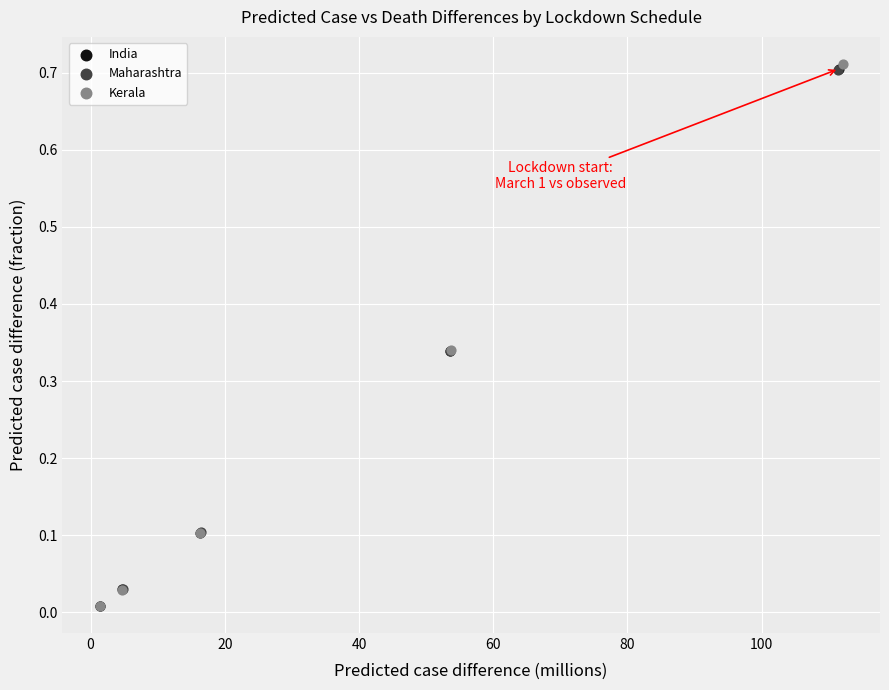

Which series has the largest Y range (max minus min)?

Kerala